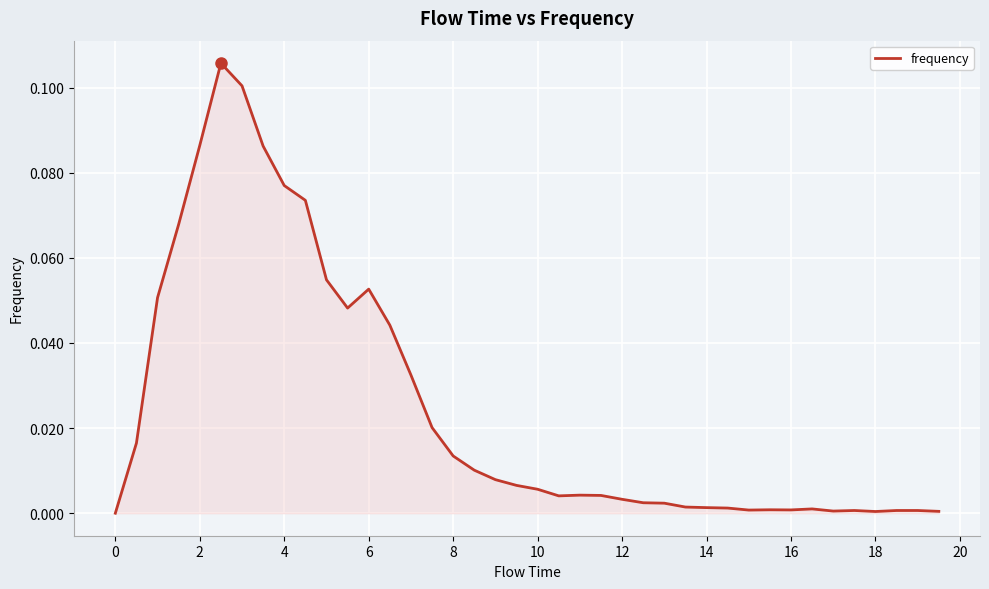

Does the chart display data point markers on the line(s)?

No